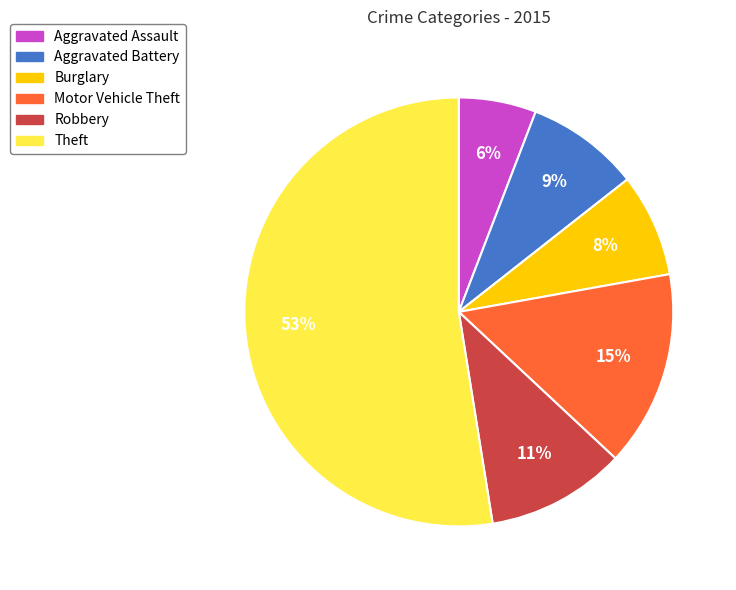

Which category has the biggest portion of the pie?

Theft